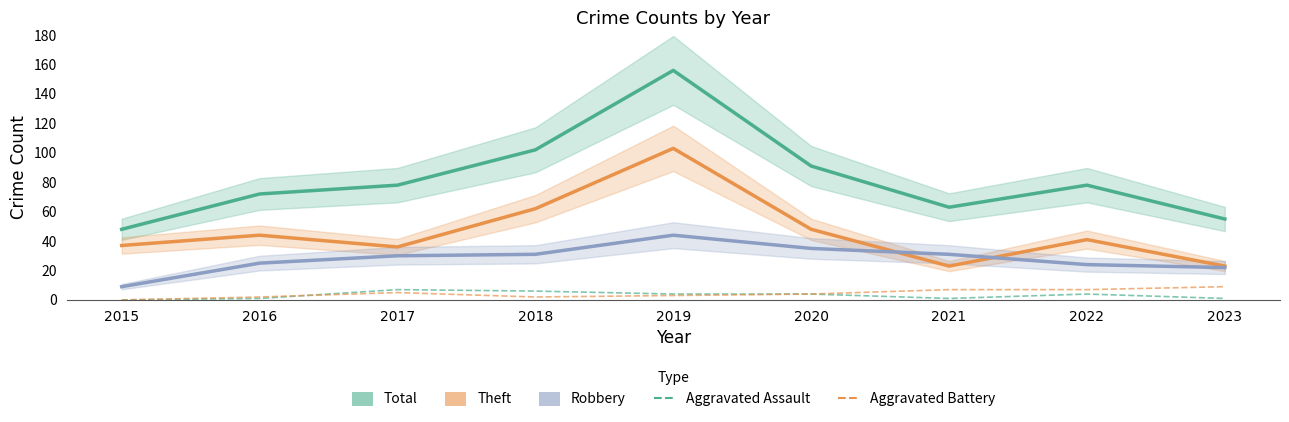

The value of Theft at 2023 is 23. True or false?

True